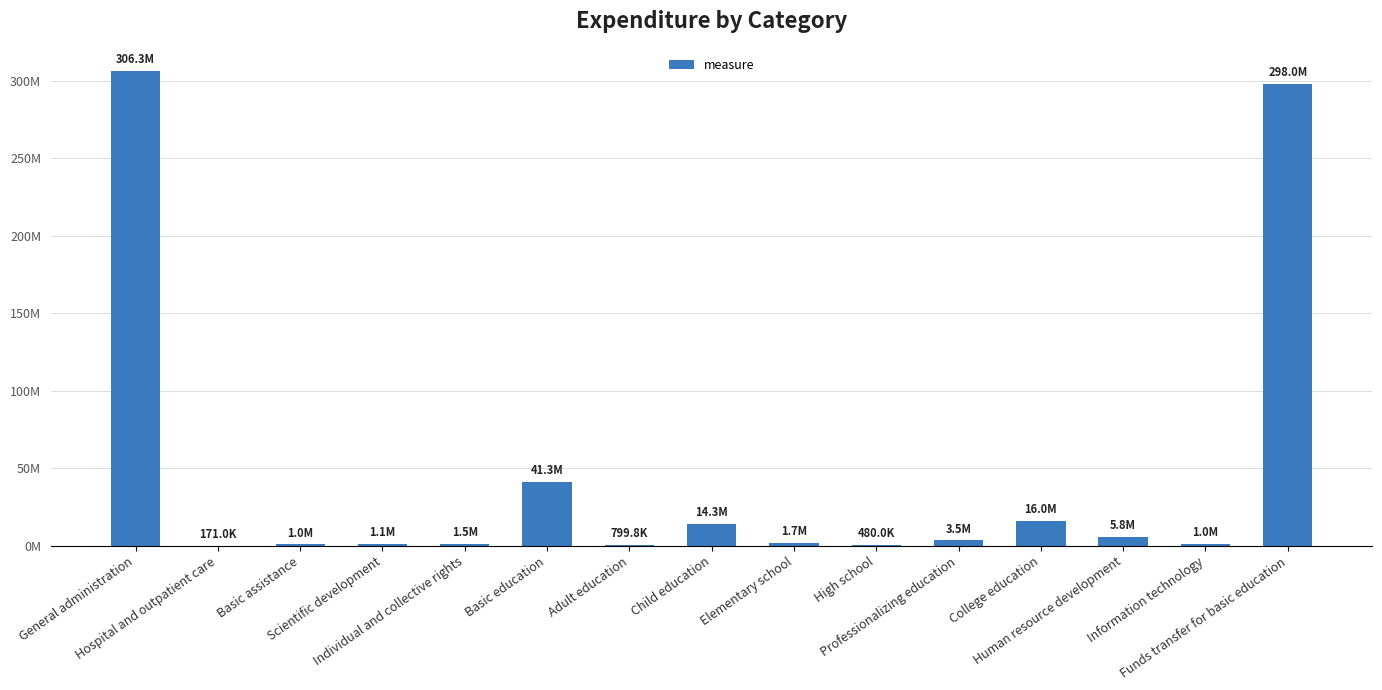

Reading left to right, what are all the values shown in this chart?

General administration=306344589.4	Hospital and outpatient care=171000.0	Basic assistance=1015992.4	Scientific development=1087128.6	Individual and collective rights=1512977.9	Basic education=41275441.1	Adult education=799836.6	Child education=14309705.7	Elementary school=1704316.6	High school=480000.0	Professionalizing education=3527274.7	College education=15970135.8	Human resource development=5829685.5	Information technology=1049959.7	Funds transfer for basic education=298007205.2